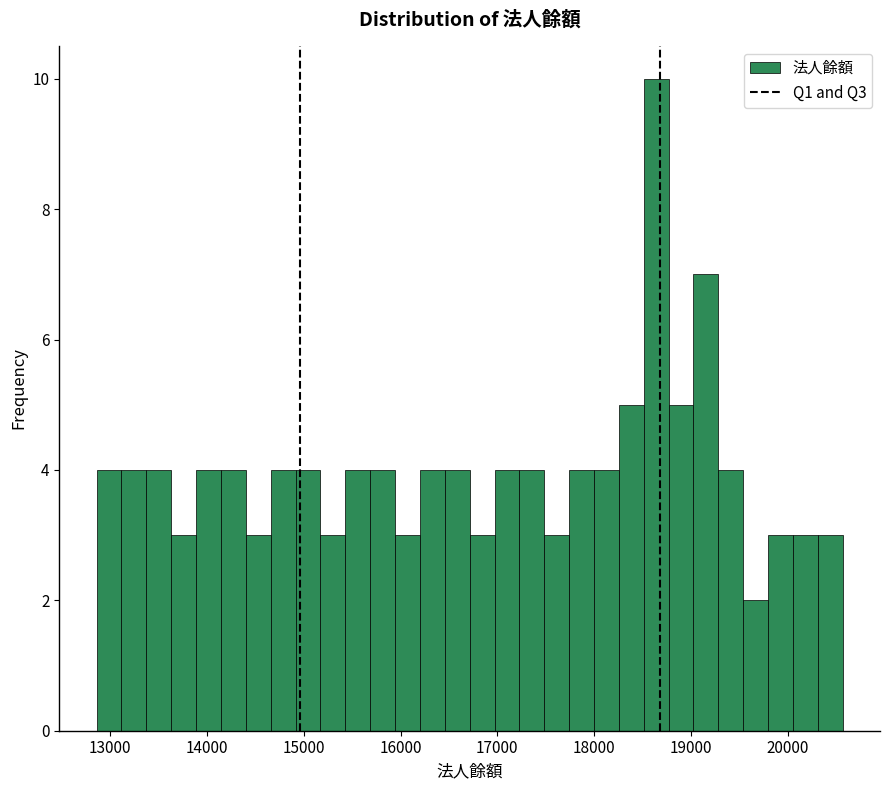

Around what value on the x-axis is the tallest bar? Give the approximate position of its centre, as read against the axis.

18600